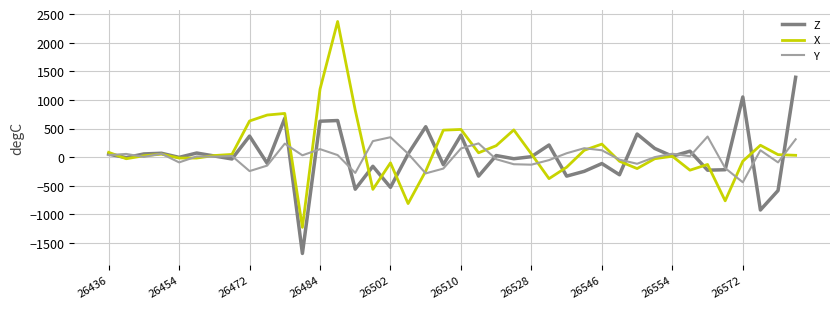

What is the maximum value shown in the chart?

2372